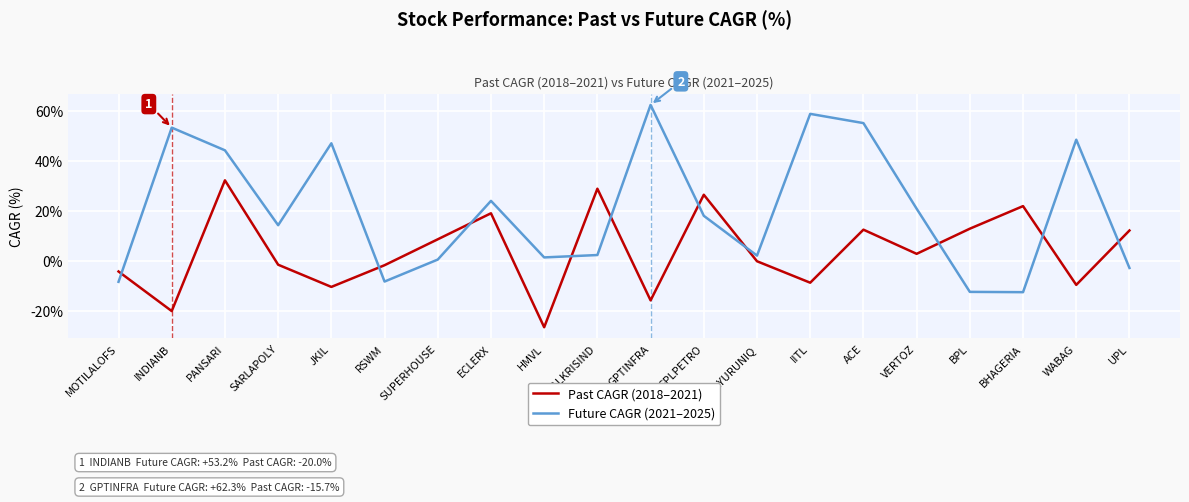

The value of Future CAGR (2021–2025) at UPL is -2.8. True or false?

True